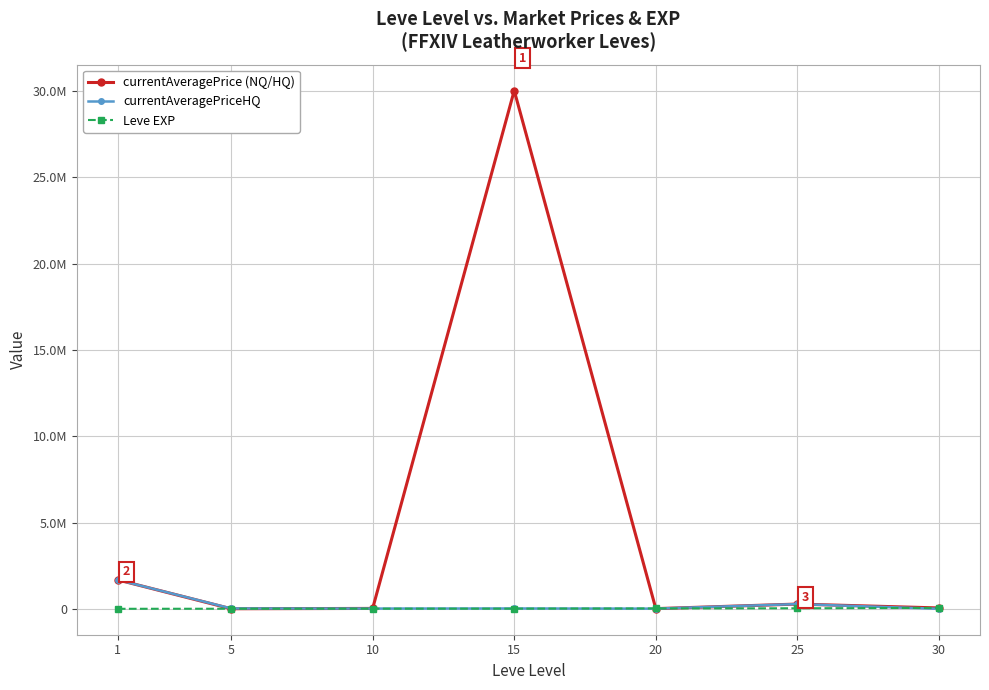

The value of Leve EXP at 20 is 21600.0. True or false?

True